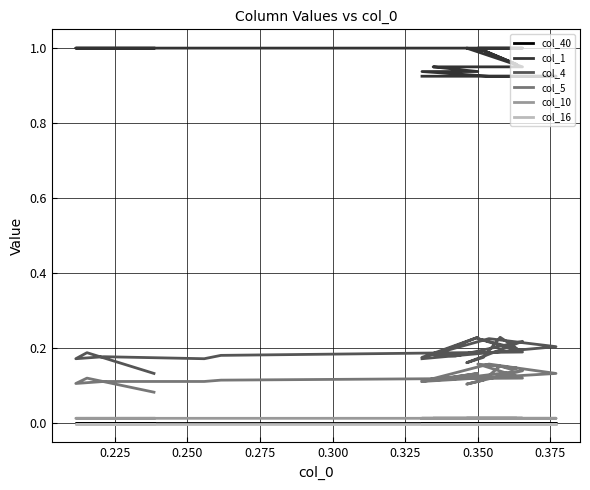

Read the col_5 value at 0.225.

0.1